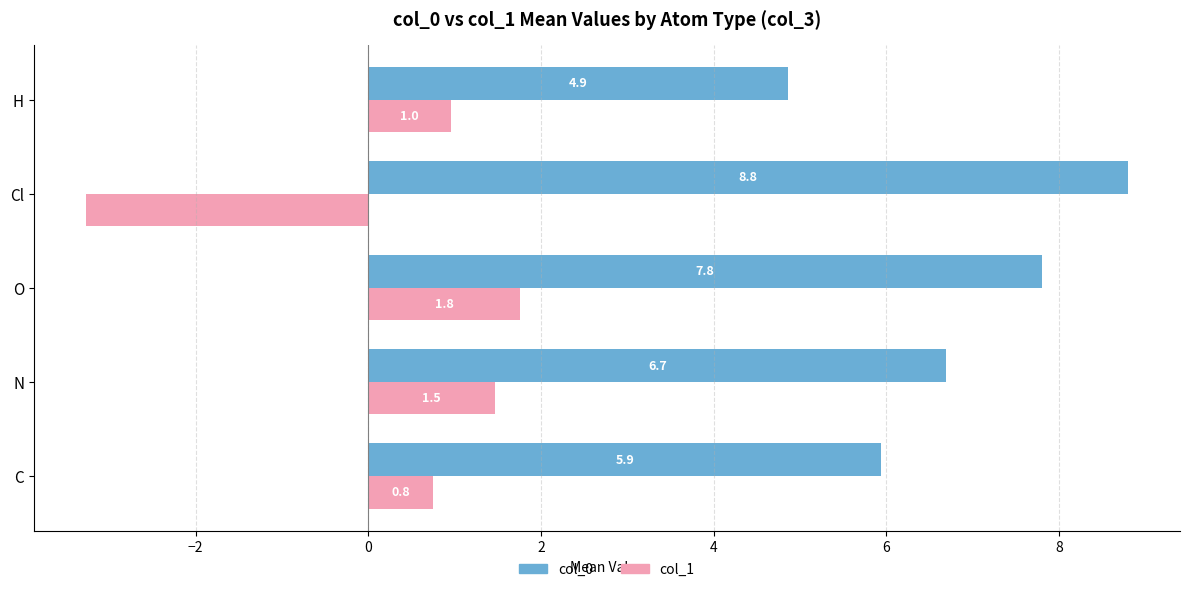

What is the sum of the col_0 values at C and Cl?

14.7